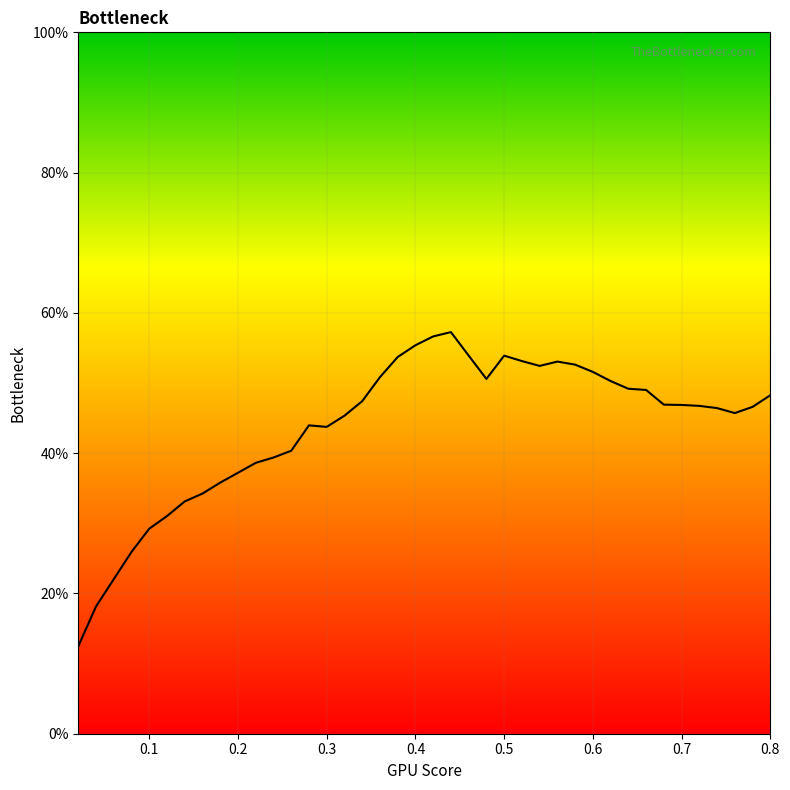

What is the greatest value displayed?

57.3